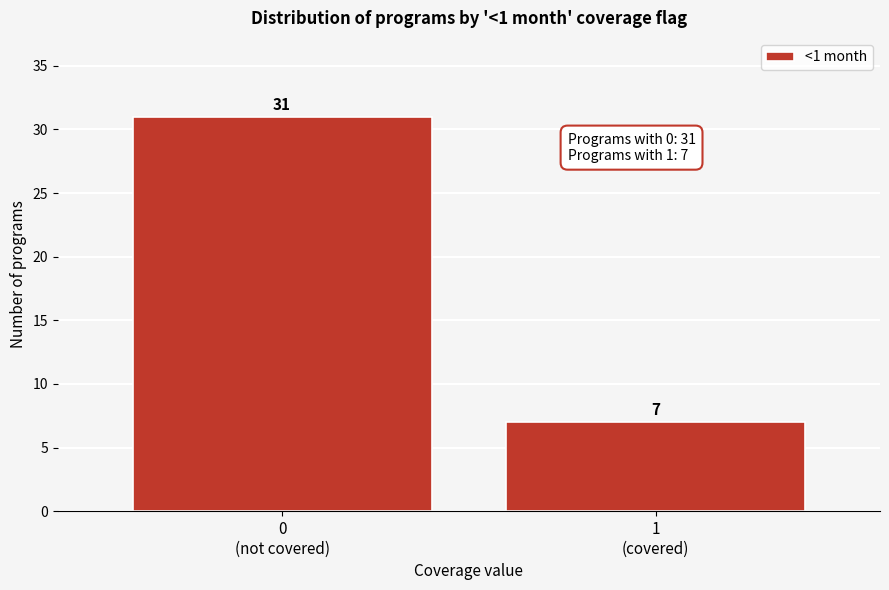

Reading right to left, extract all data points from this chart.

7	31